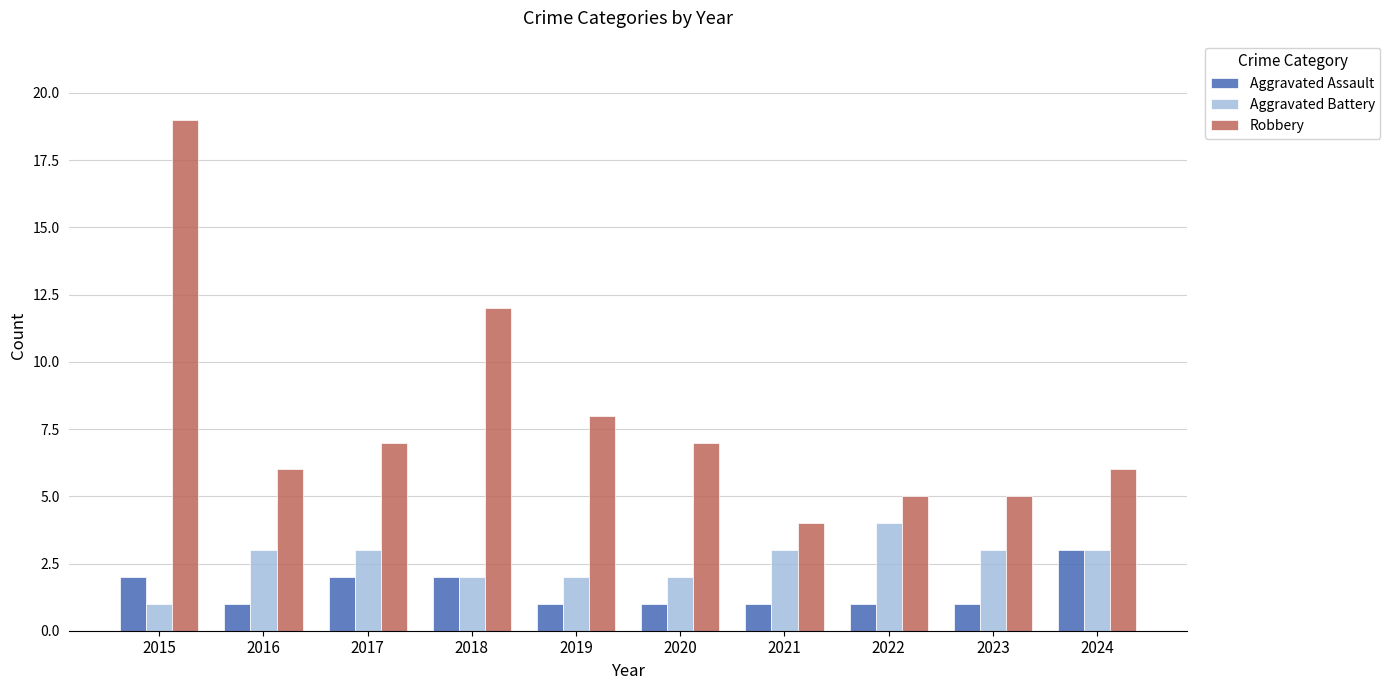

Does the chart contain any negative values?

No